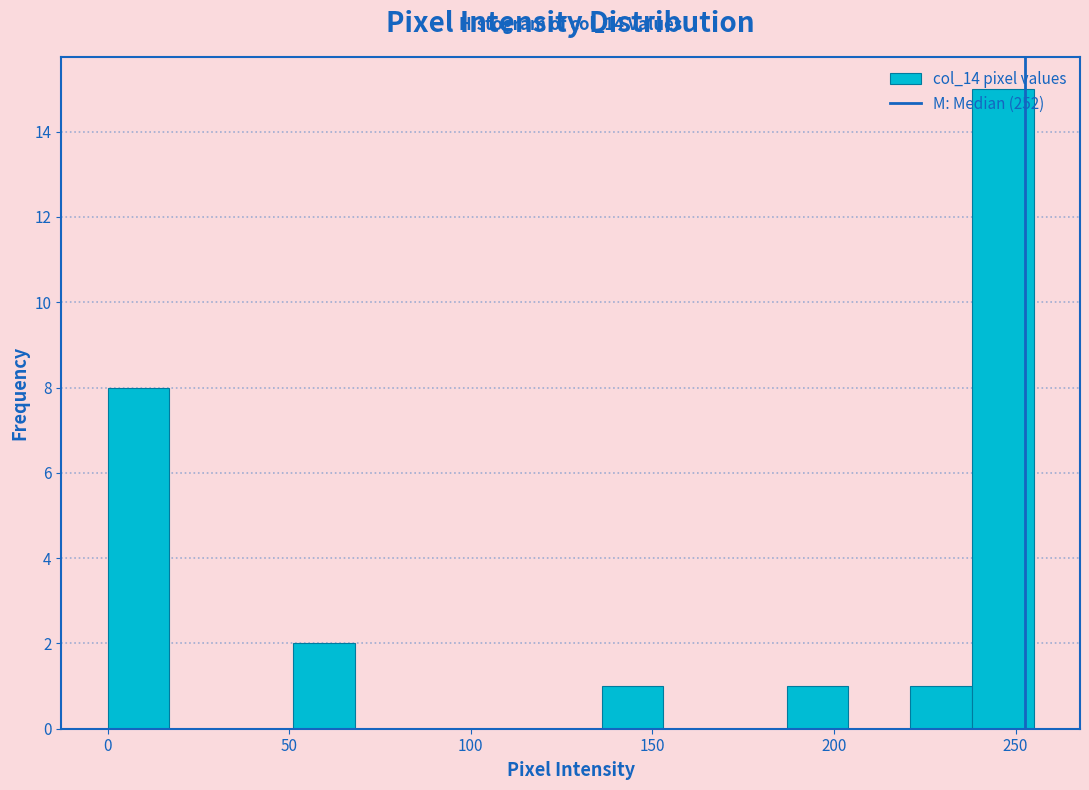

Around what value on the x-axis is the tallest bar? Give the approximate position of its centre, as read against the axis.

245